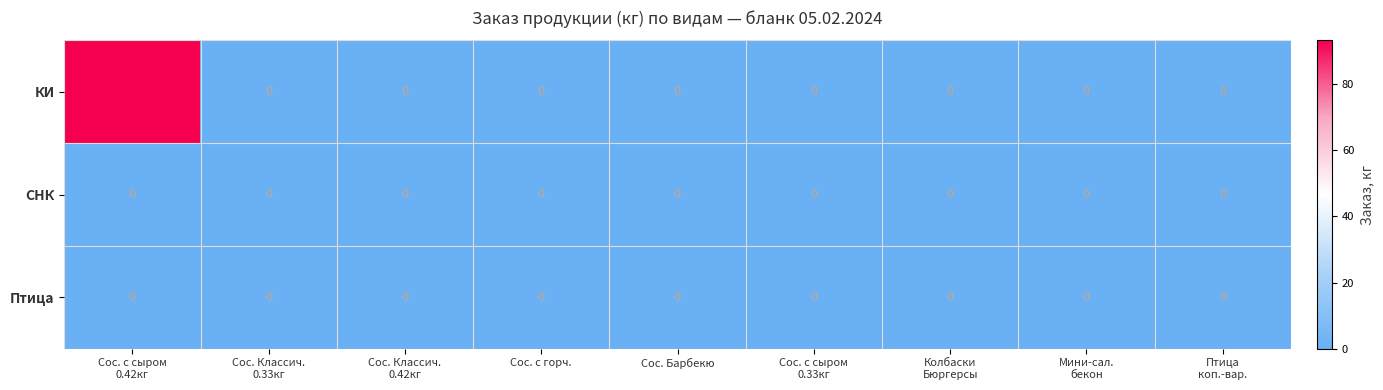

How many distinct data groups are displayed?

3